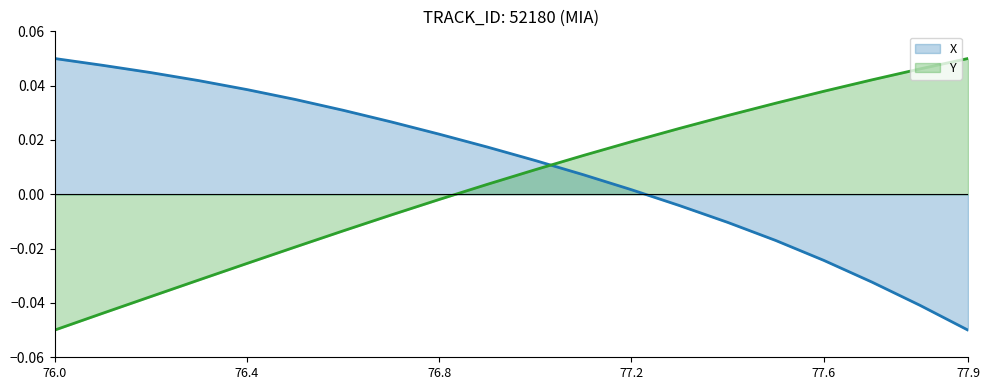

Rank the series by their average value, from highest to lowest.

X, Y